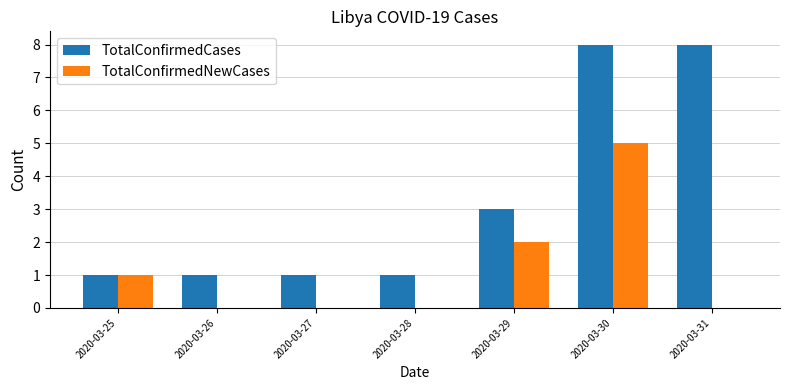

What is the maximum value for TotalConfirmedCases?

8